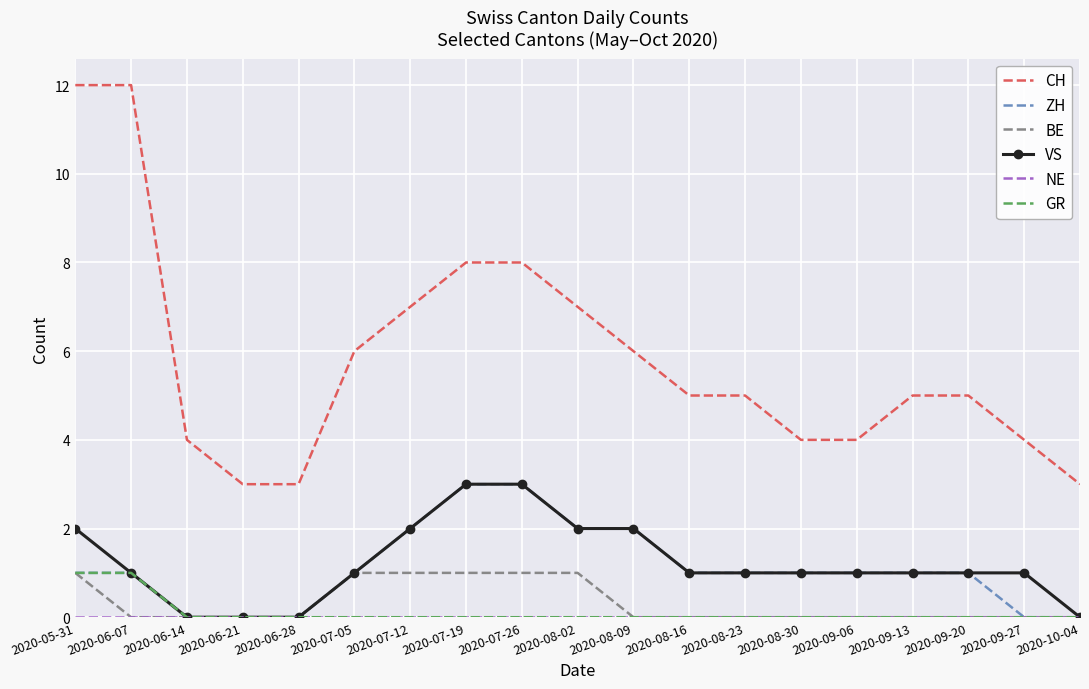

True or false: CH and ZH intersect in this chart.

False